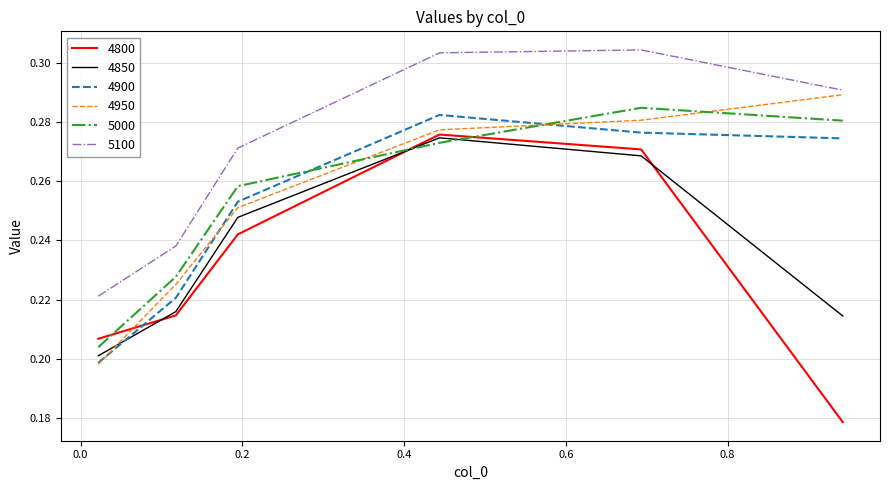

What is the sum of all 4850 values?

1.4